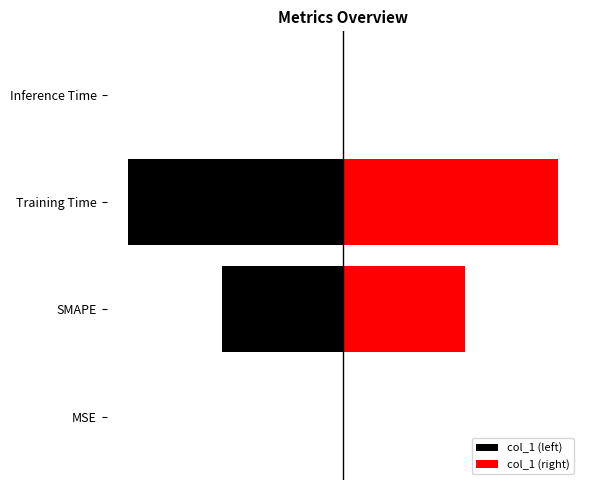

What is the minimum value shown in the chart?

-1.0